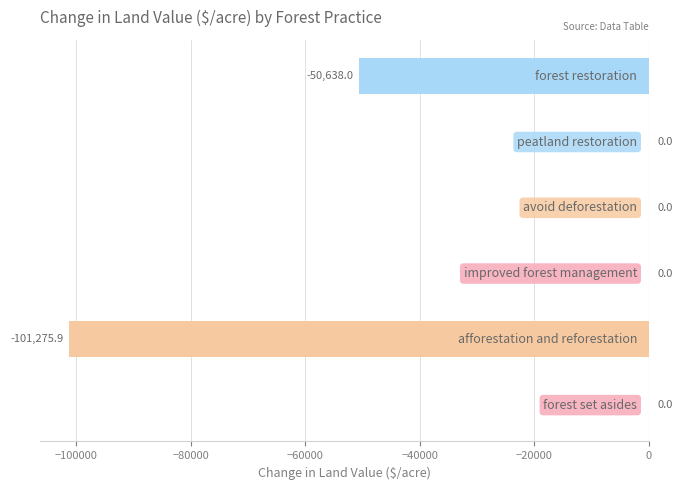

What is the sum of all values?

-151913.9